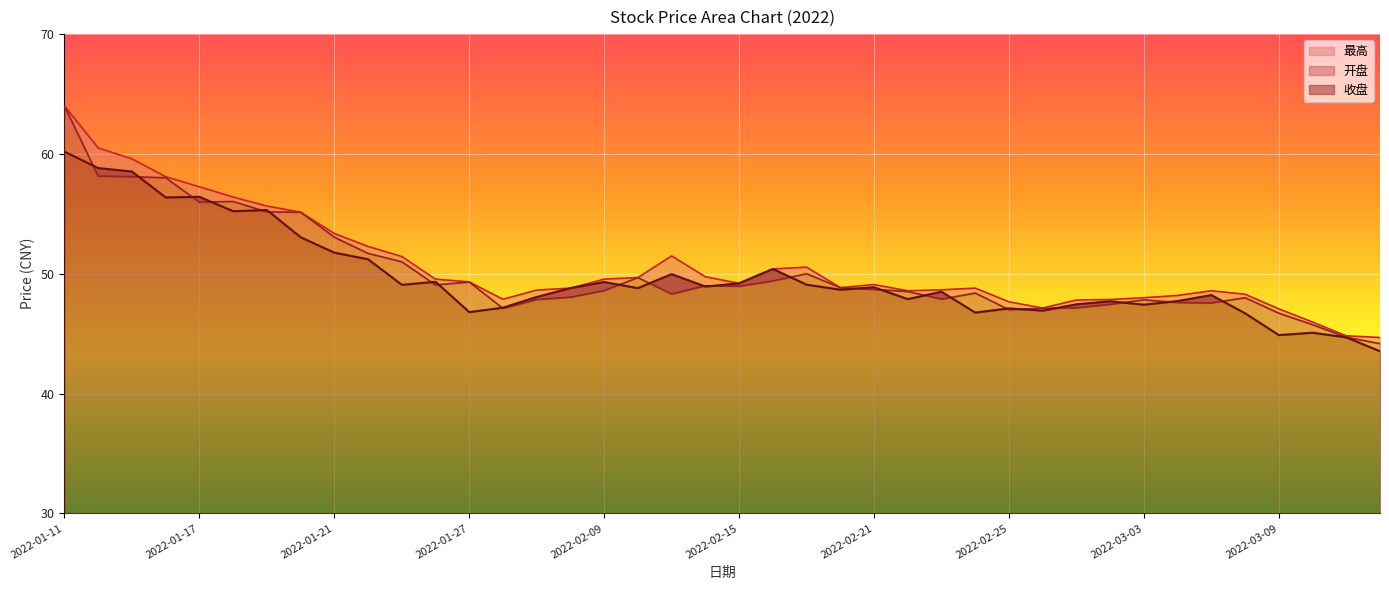

What is the lowest value of the 开盘 series?

44.2